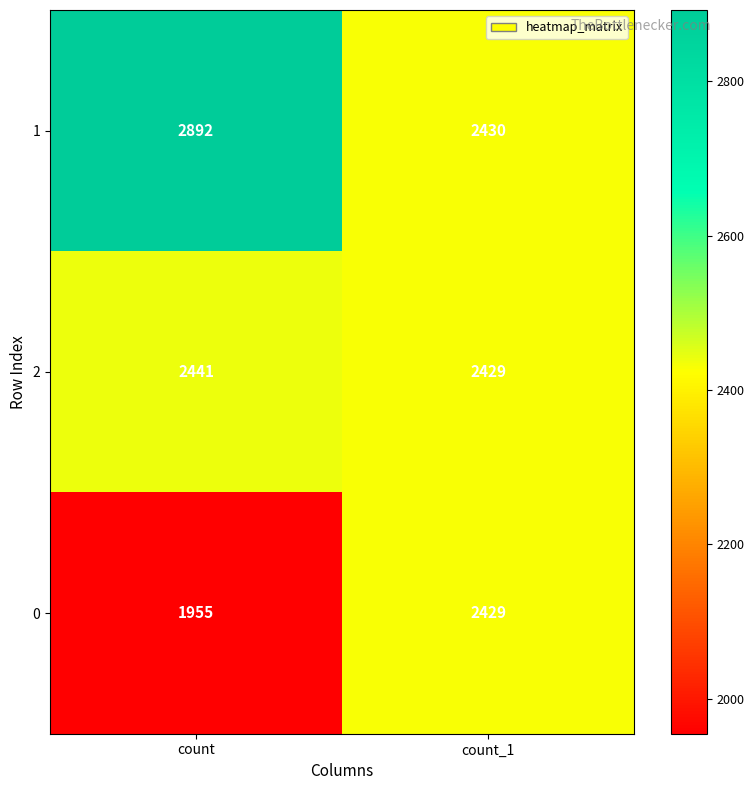

What is the difference between the highest and lowest values at count?

937